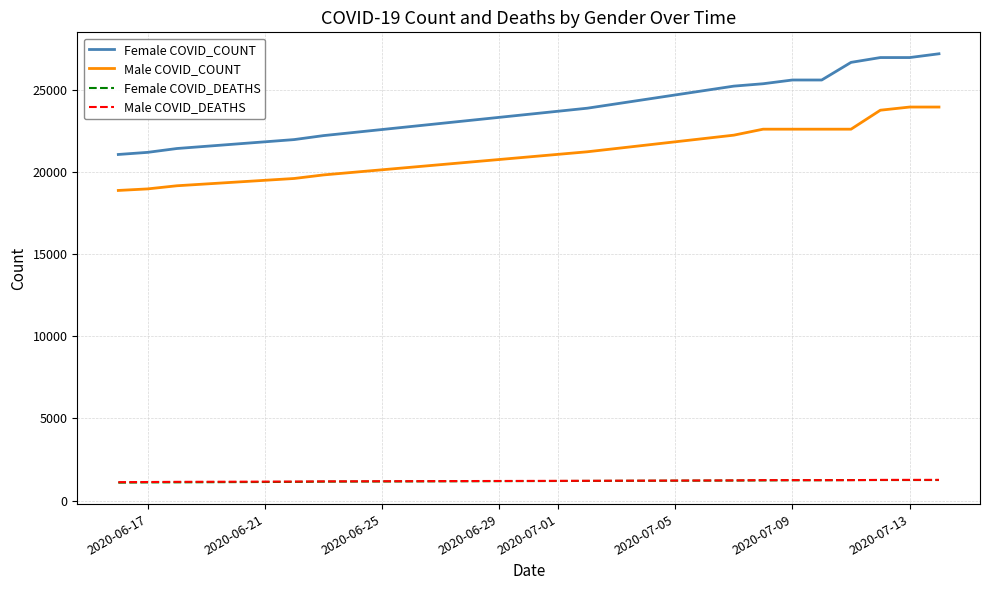

True or false: Female COVID_DEATHS and Female COVID_COUNT intersect in this chart.

False